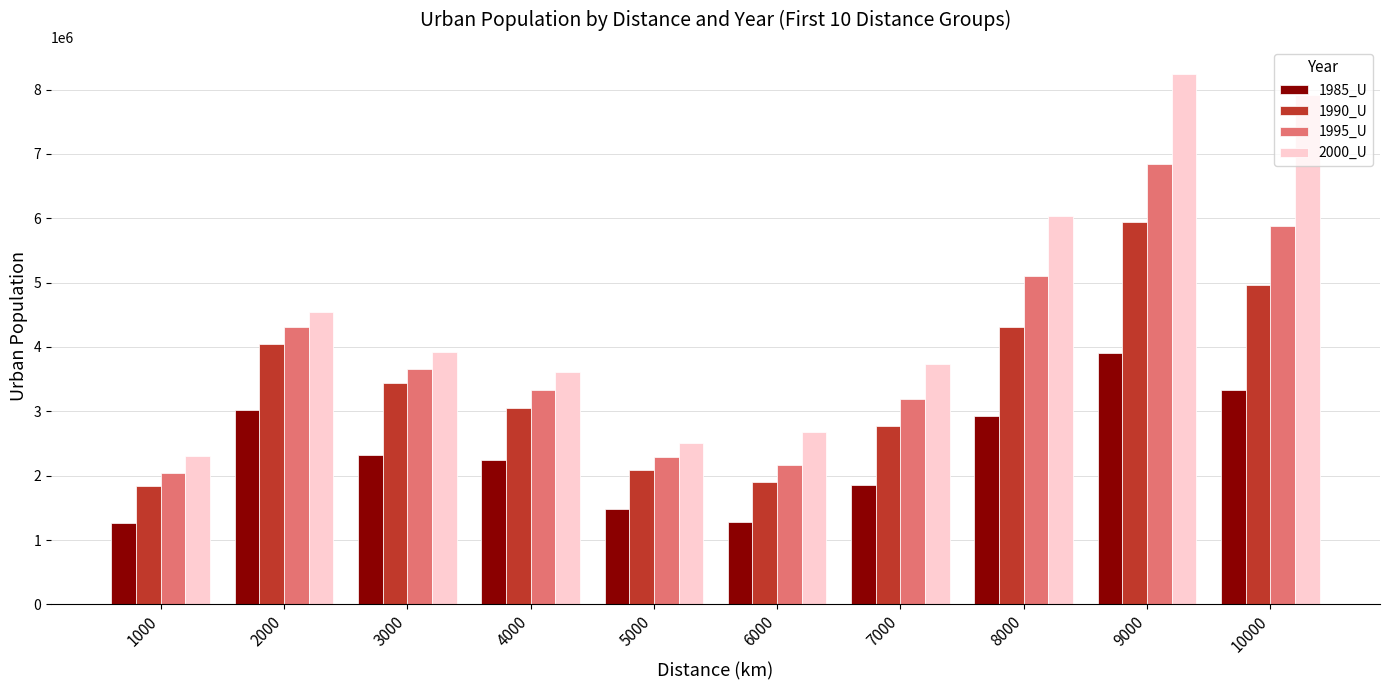

What is the minimum value for 1990_U?

1840026